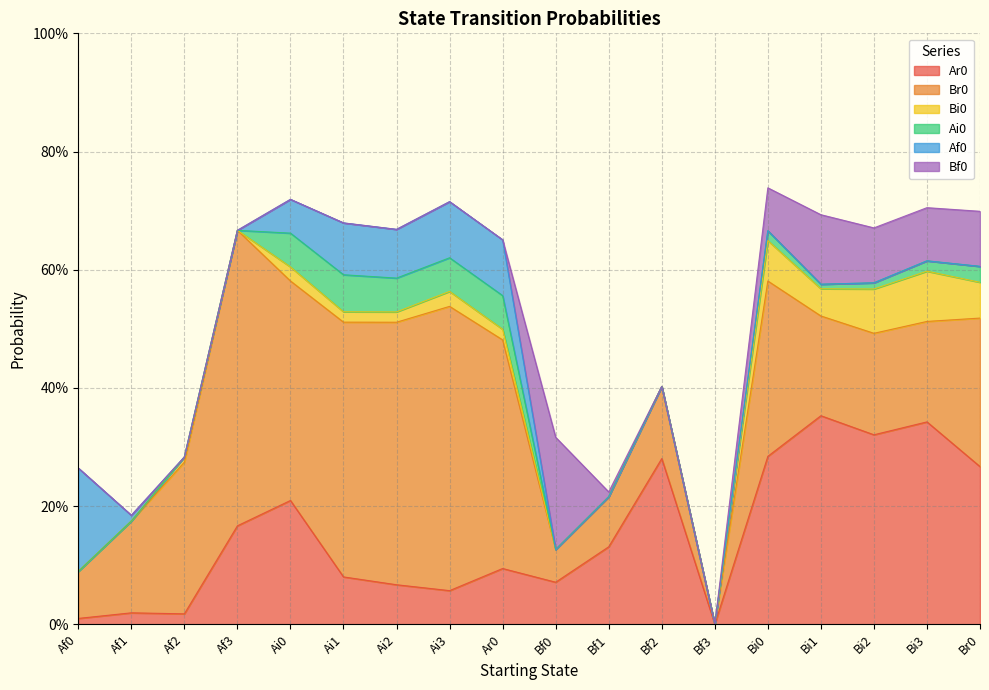

What is the label of the 1st point from the right?

Br0